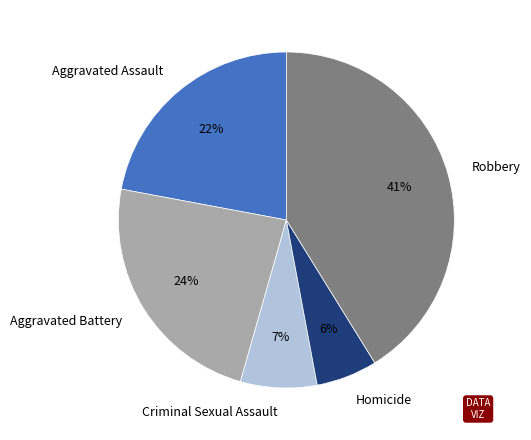

How many segments does this pie chart have?

5